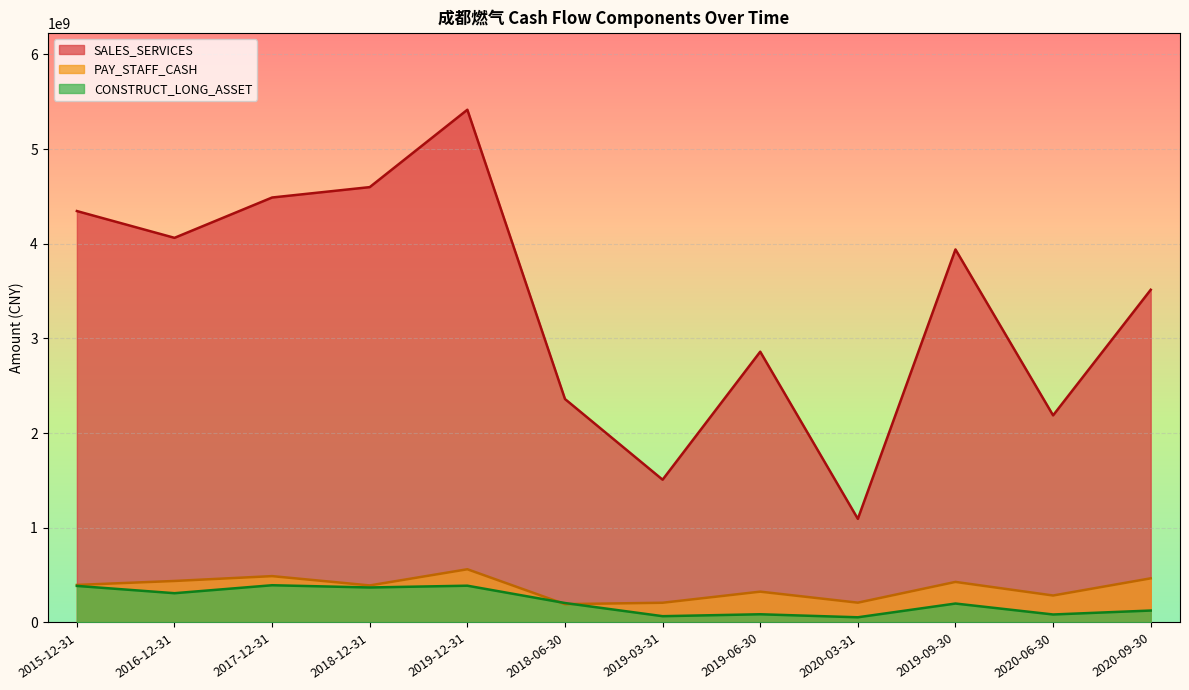

True or false: CONSTRUCT_LONG_ASSET and SALES_SERVICES cross at least once.

False